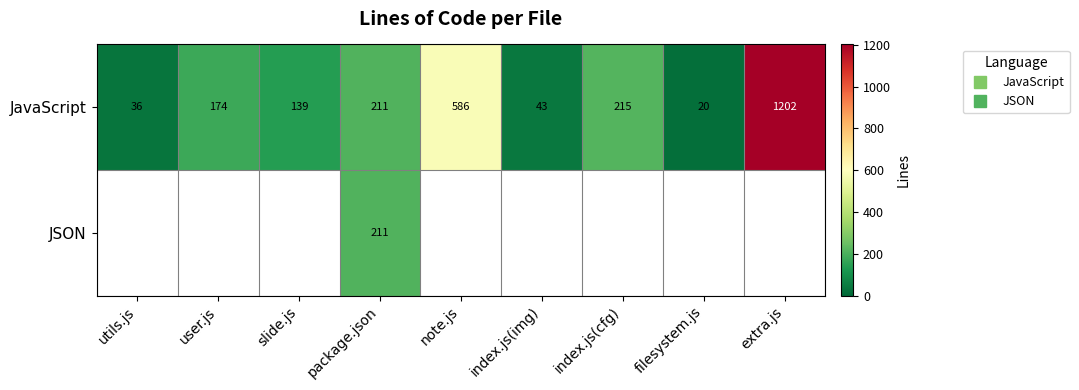

At how many categories does at least one series exceed 437?

2